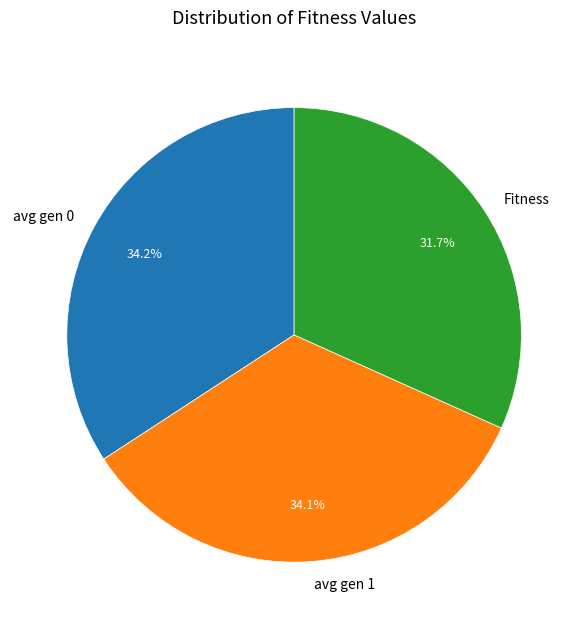

How many segments does this pie chart have?

3